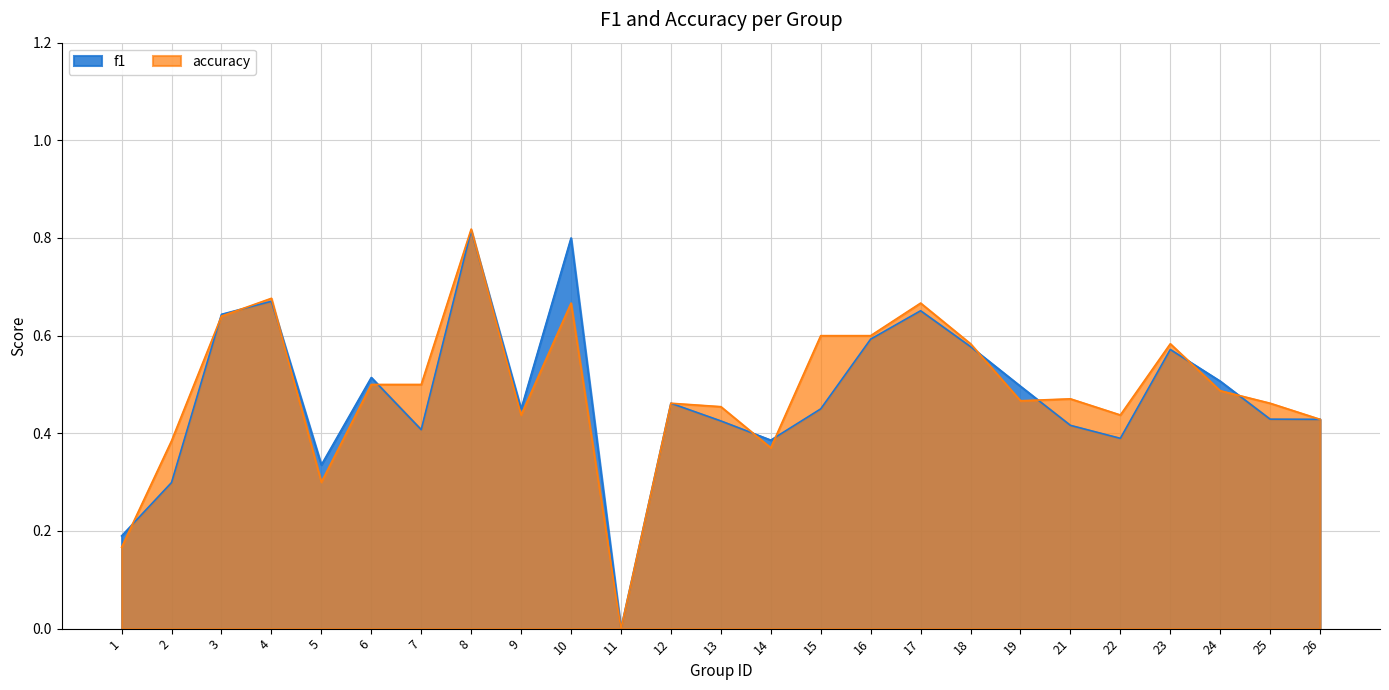

Reading left to right, what are all the values shown in this chart?

f1: 0.2	0.3	0.6	0.7	0.3	0.5	0.4	0.8	0.4	0.8	0.0	0.5	0.4	0.4	0.5	0.6	0.7	0.6	0.5	0.4	0.4	0.6	0.5	0.4	0.4
accuracy: 0.2	0.4	0.6	0.7	0.3	0.5	0.5	0.8	0.4	0.7	0.0	0.5	0.5	0.4	0.6	0.6	0.7	0.6	0.5	0.5	0.4	0.6	0.5	0.5	0.4